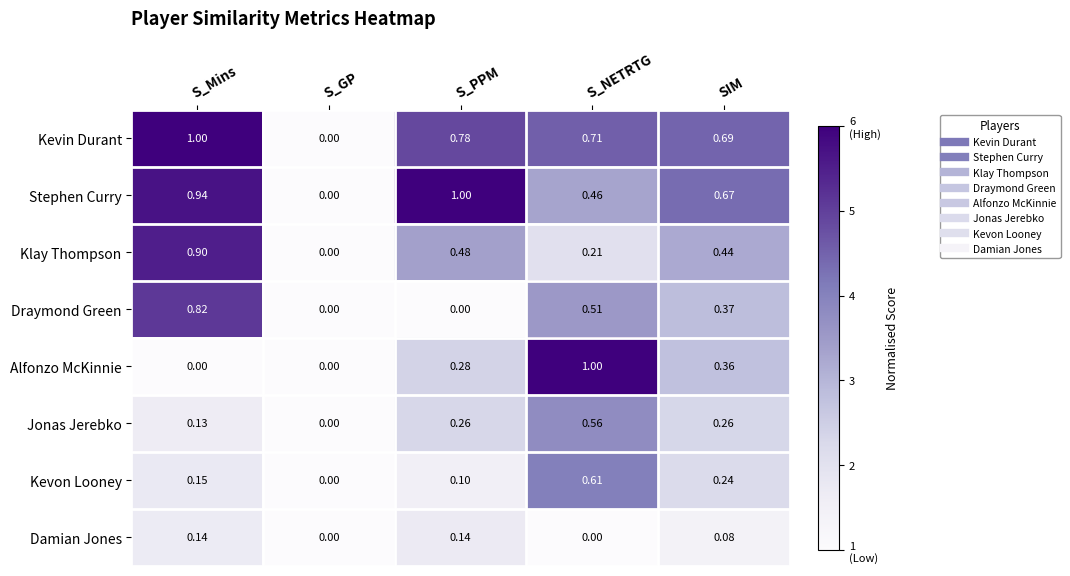

Which series has the largest total across all categories?

Kevin Durant